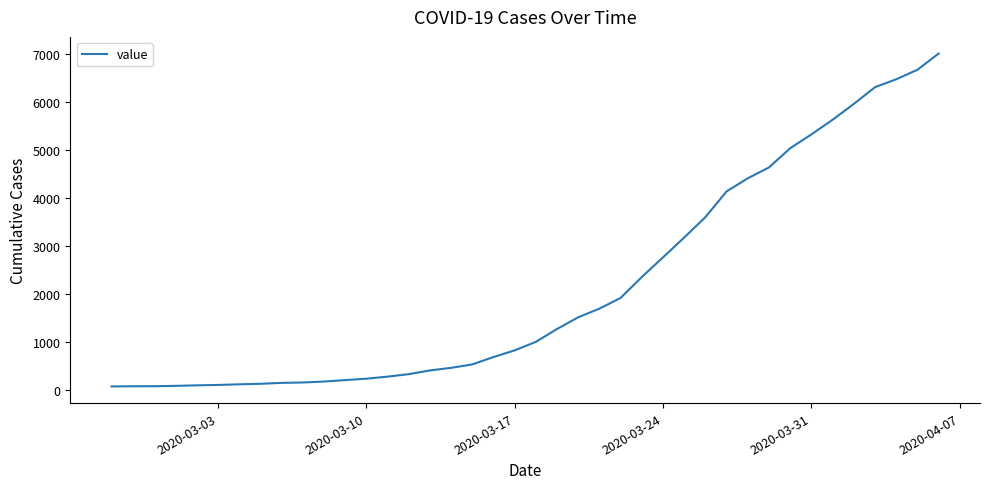

What is the maximum value shown in the chart?

7001